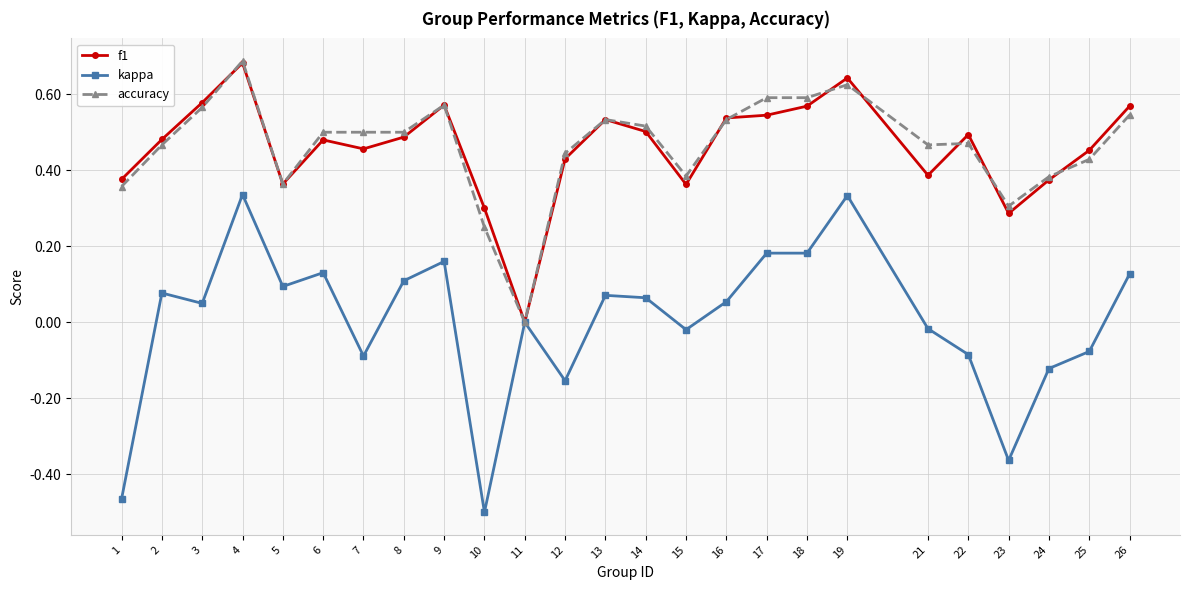

What is the total value across all series at 17?

1.3